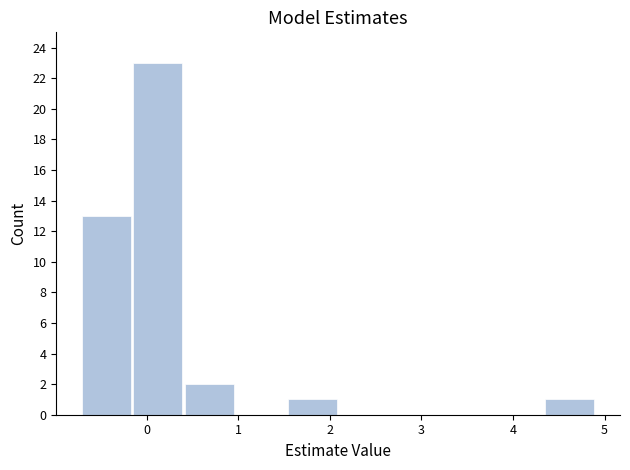

Reading left to right, transcribe this chart: for each bar, give the range it covers on the x-axis and its height. Neither the bar edges nor the heights are printed on the chart, so give them approximately, as read against the axes.

-0.7 to -0.2: 13
-0.2 to 0.4: 23
0.4 to 1.0: 2
1.0 to 1.5: 0
1.5 to 2.1: 1
2.1 to 2.7: 0
2.7 to 3.2: 0
3.2 to 3.8: 0
3.8 to 4.3: 0
4.3 to 4.9: 1